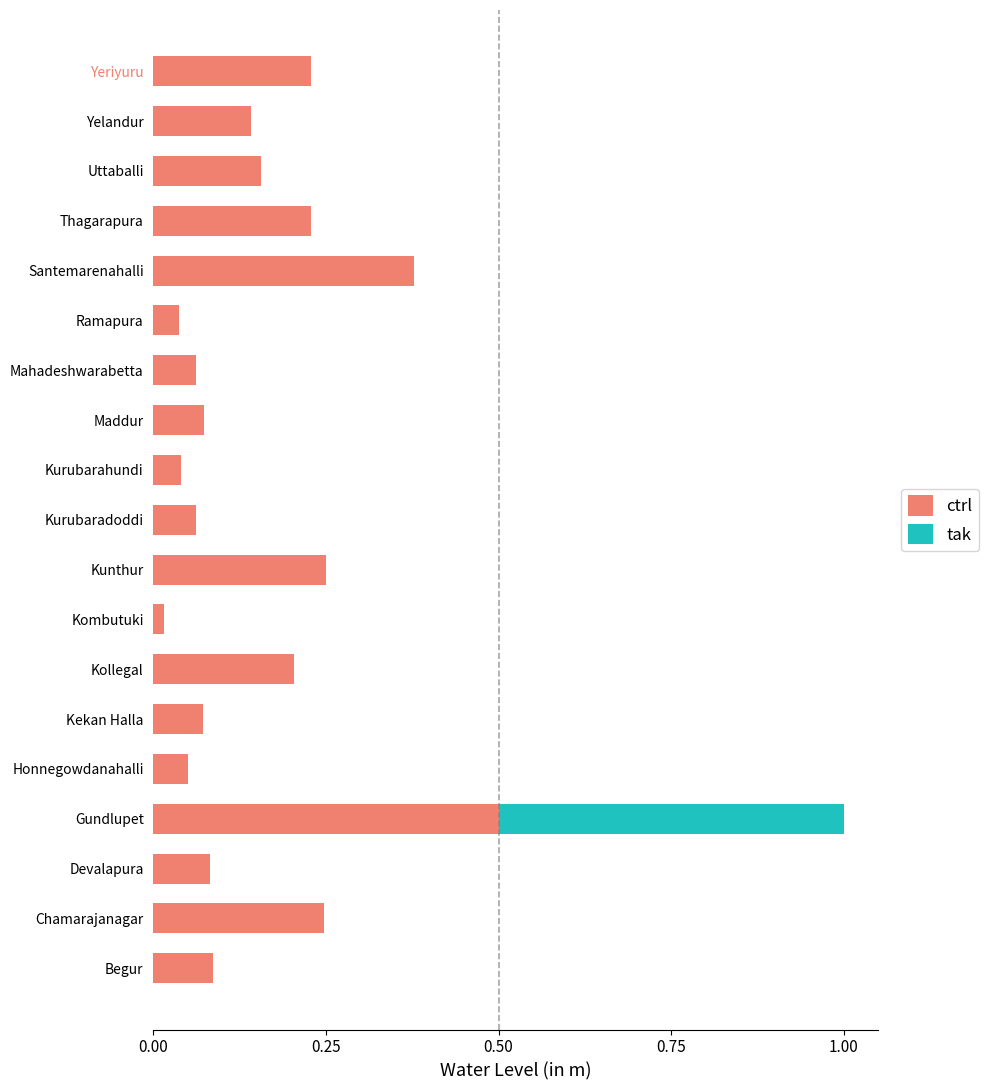

At which category is the sum across all series the highest?

Gundlupet